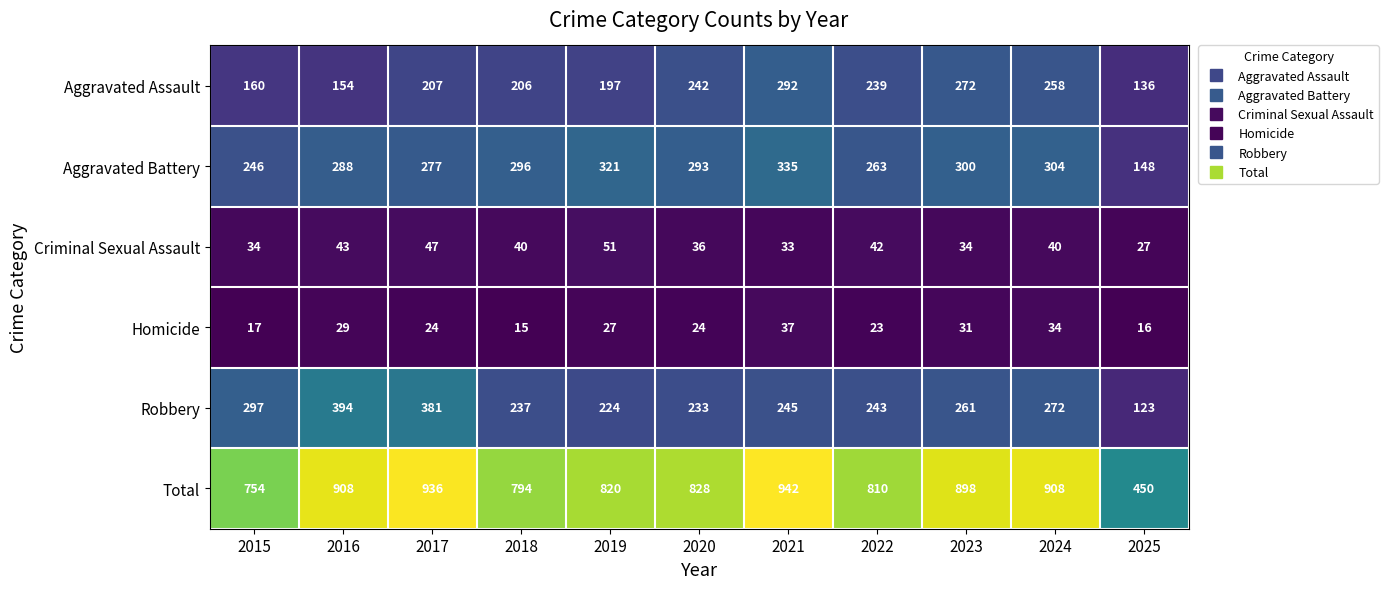

What is the total value across all series at 2015?

1508